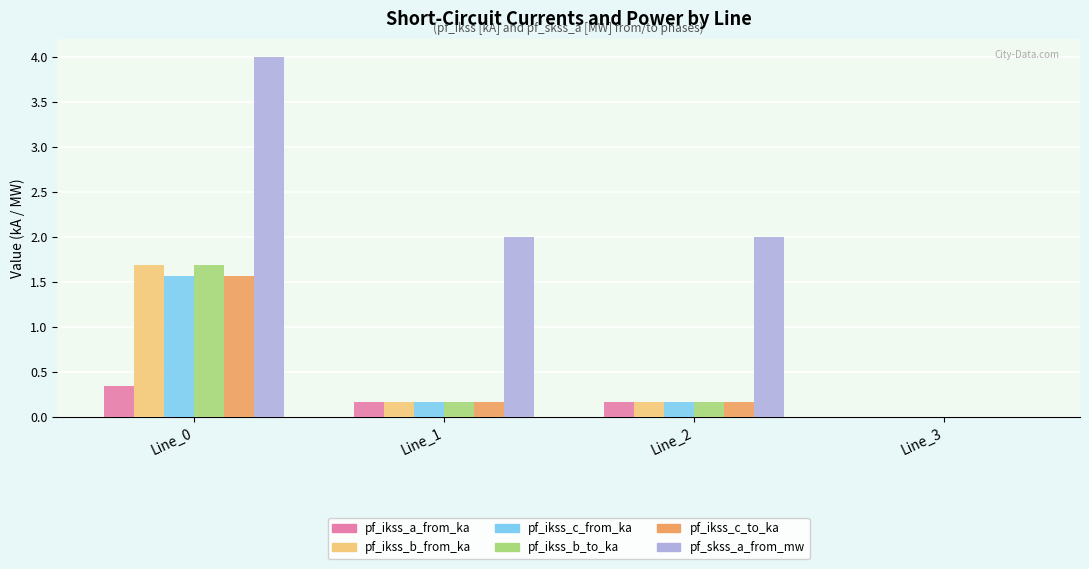

What is the total value across all series at Line_0?

10.9